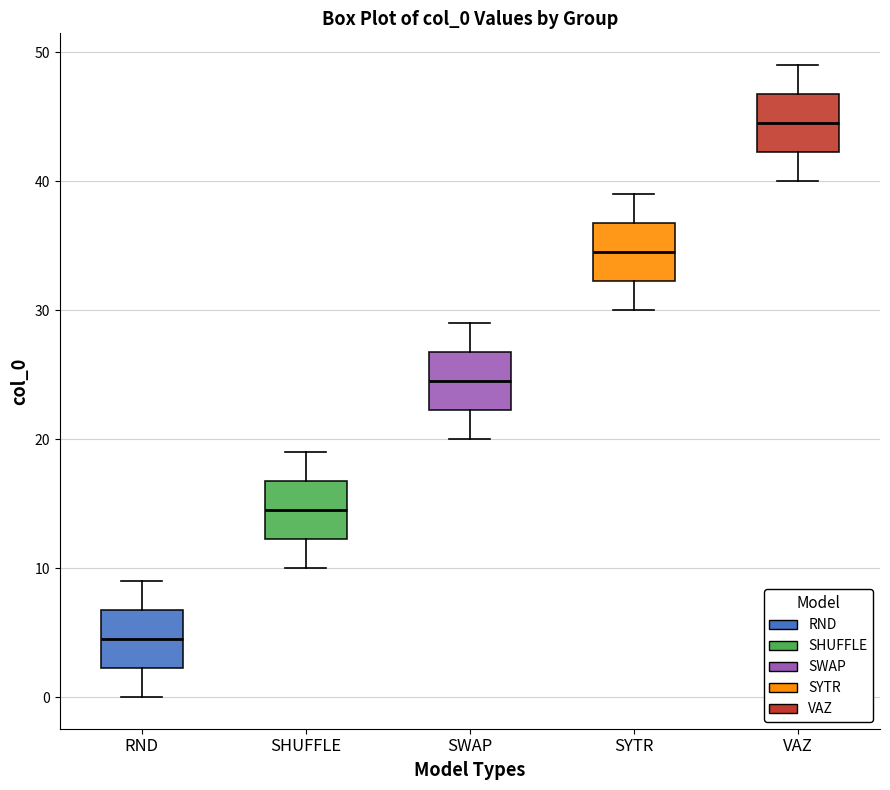

Which box's median line is the lowest?

RND